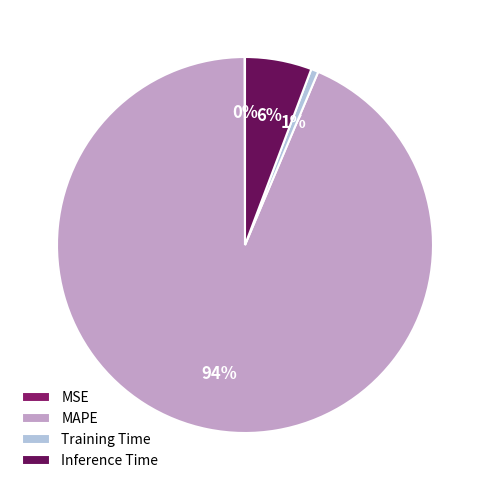

The Training Time slice represents 14% of the pie. True or false?

False